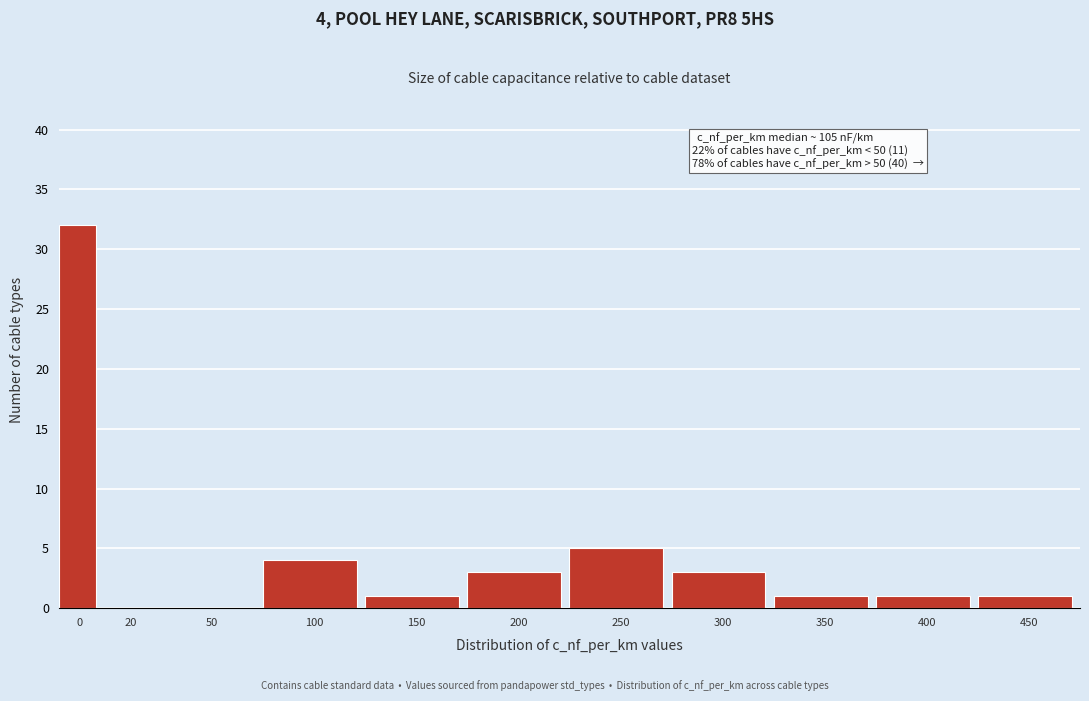

Reading left to right, list all the values displayed in this chart.

0=32	20=0	50=0	100=4	150=1	200=3	250=5	300=3	350=1	400=1	450=1